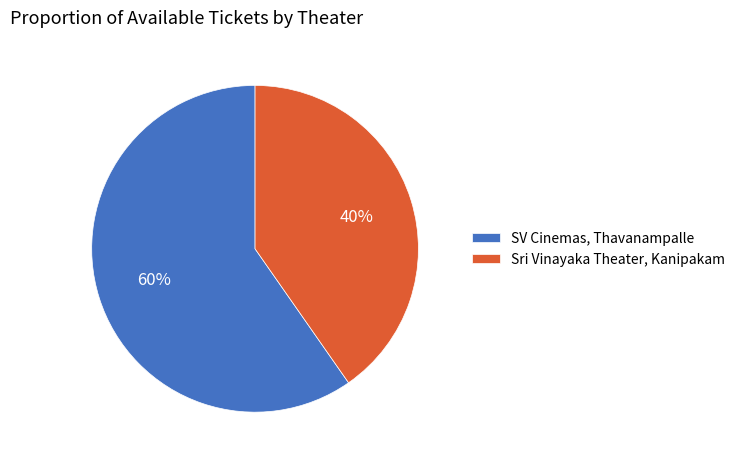

The SV Cinemas, Thavanampalle slice represents 60% of the pie. True or false?

True